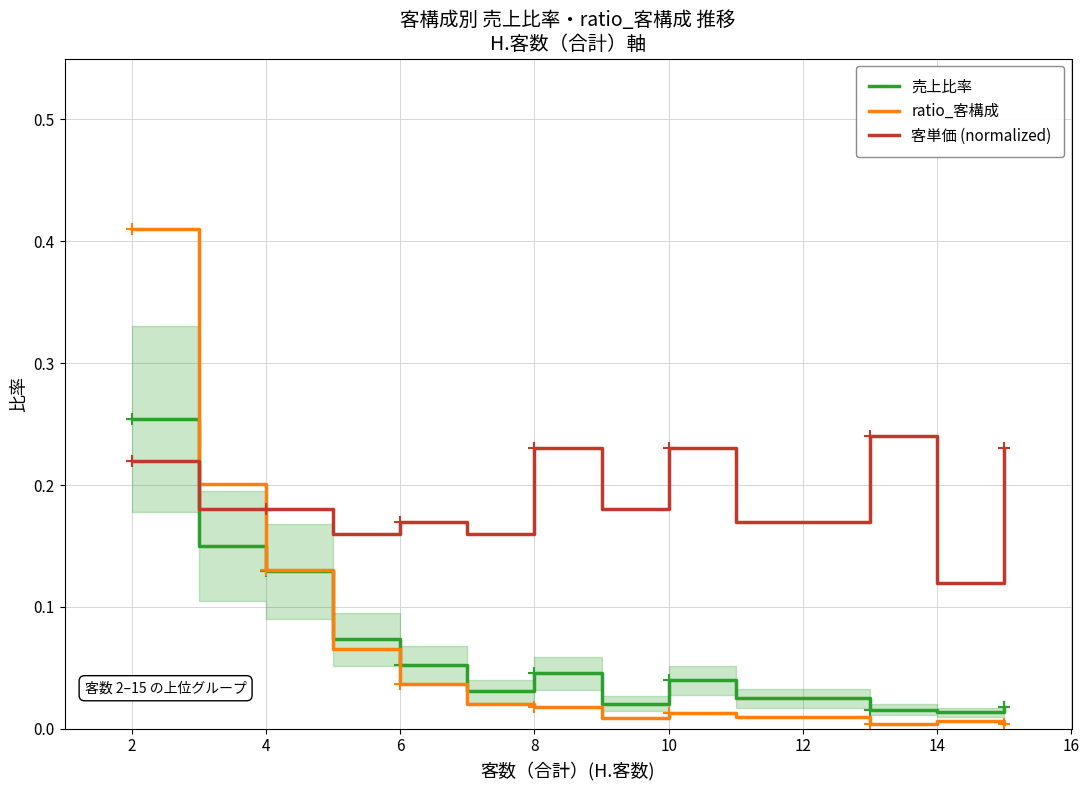

The 売上比率 series shows 0.2 at 4. True or false?

False